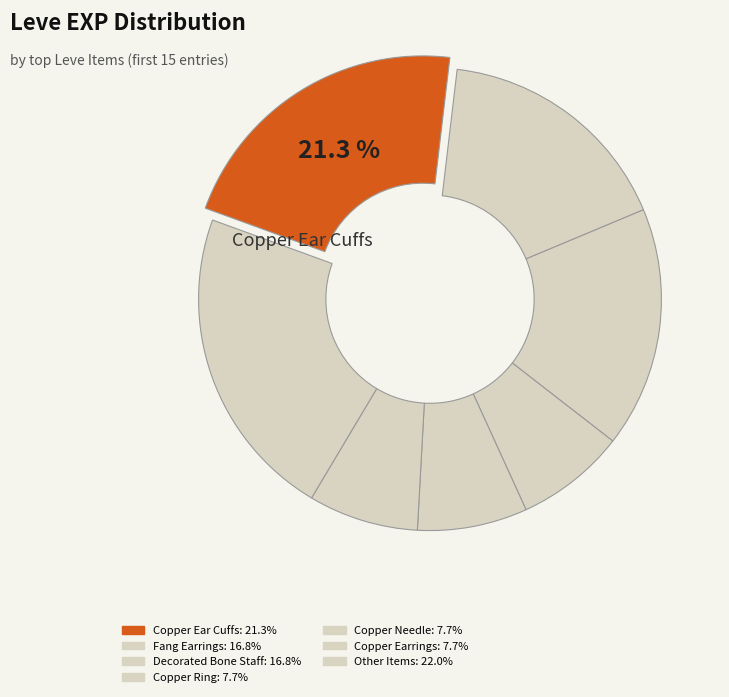

Which slice is the largest?

Copper Ear Cuffs